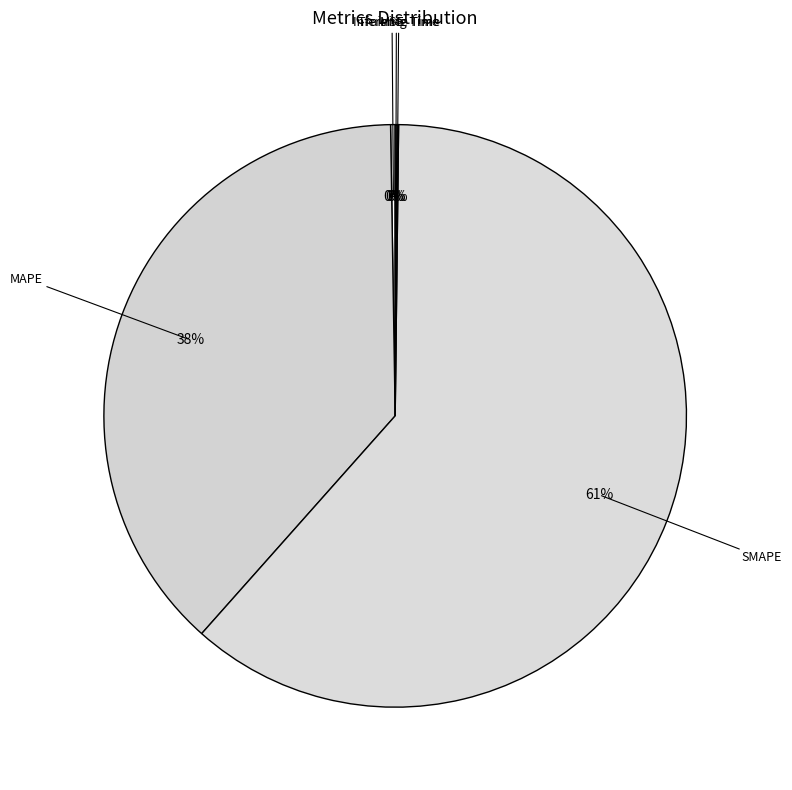

Rank the categories by value from lowest to highest.

Training Time, Inference Time, MSE, MAPE, SMAPE